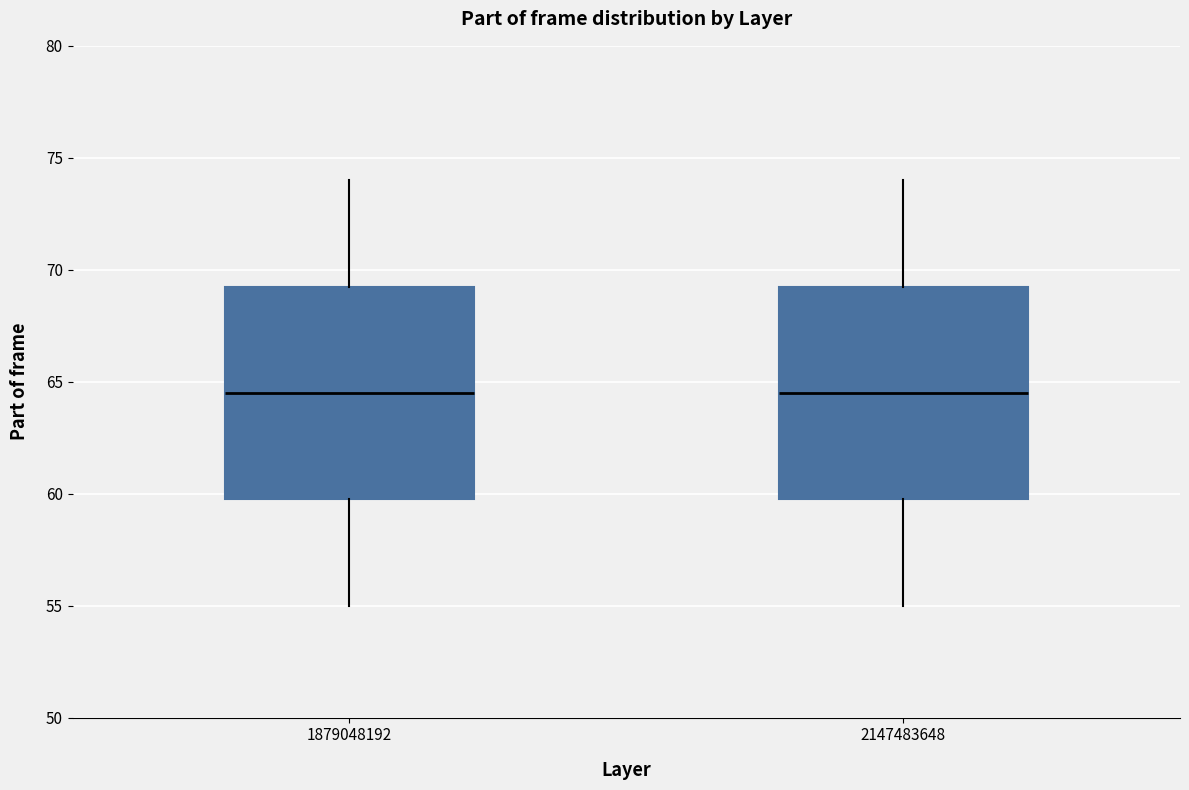

Reading left to right, read every box against the y-axis: the position of its median line, the range the box covers, and the ends of its whiskers. The values are not printed on the chart, so give them approximately, as read against the axis.

1879048192: median 64.5, box 60.0 to 69.5, whiskers 55.0 to 74.0
2147483648: median 64.5, box 60.0 to 69.5, whiskers 55.0 to 74.0